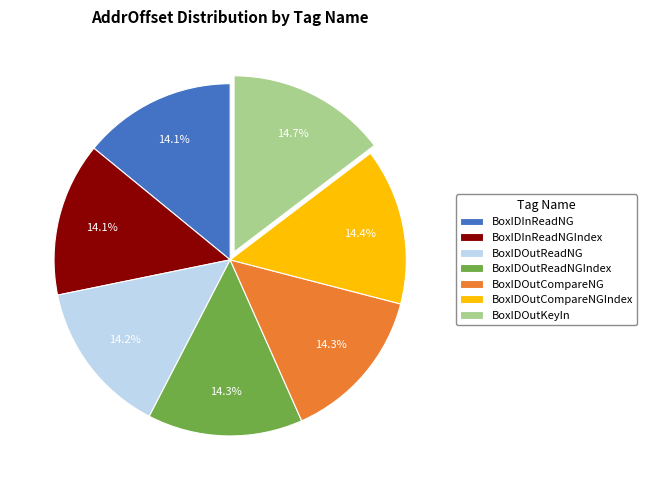

Approximately how many times larger is the value at BoxIDOutReadNG compared to BoxIDInReadNGIndex?

1.0